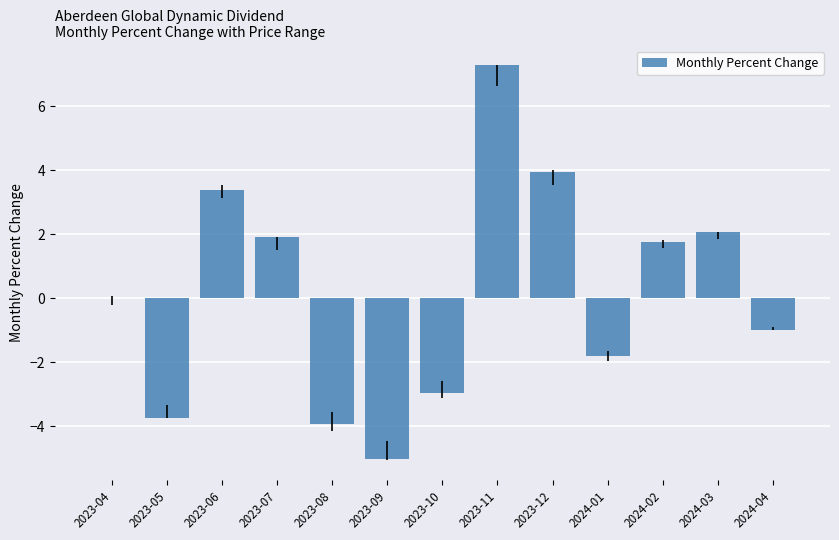

The chart shows a value of 1.9 at 2023-07. True or false?

True